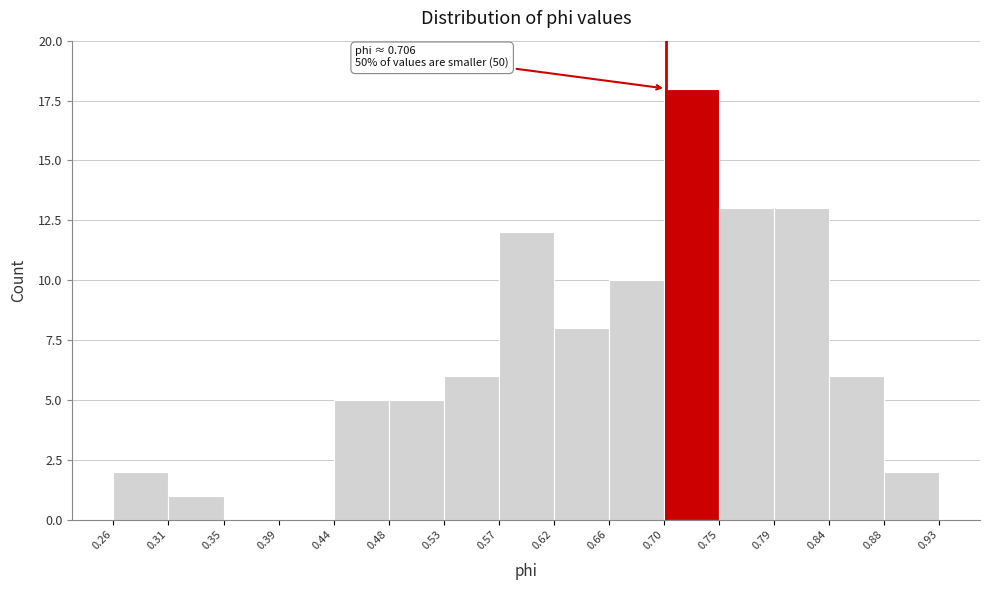

Over which range of the x-axis is the bar tallest?

0.70 to 0.75